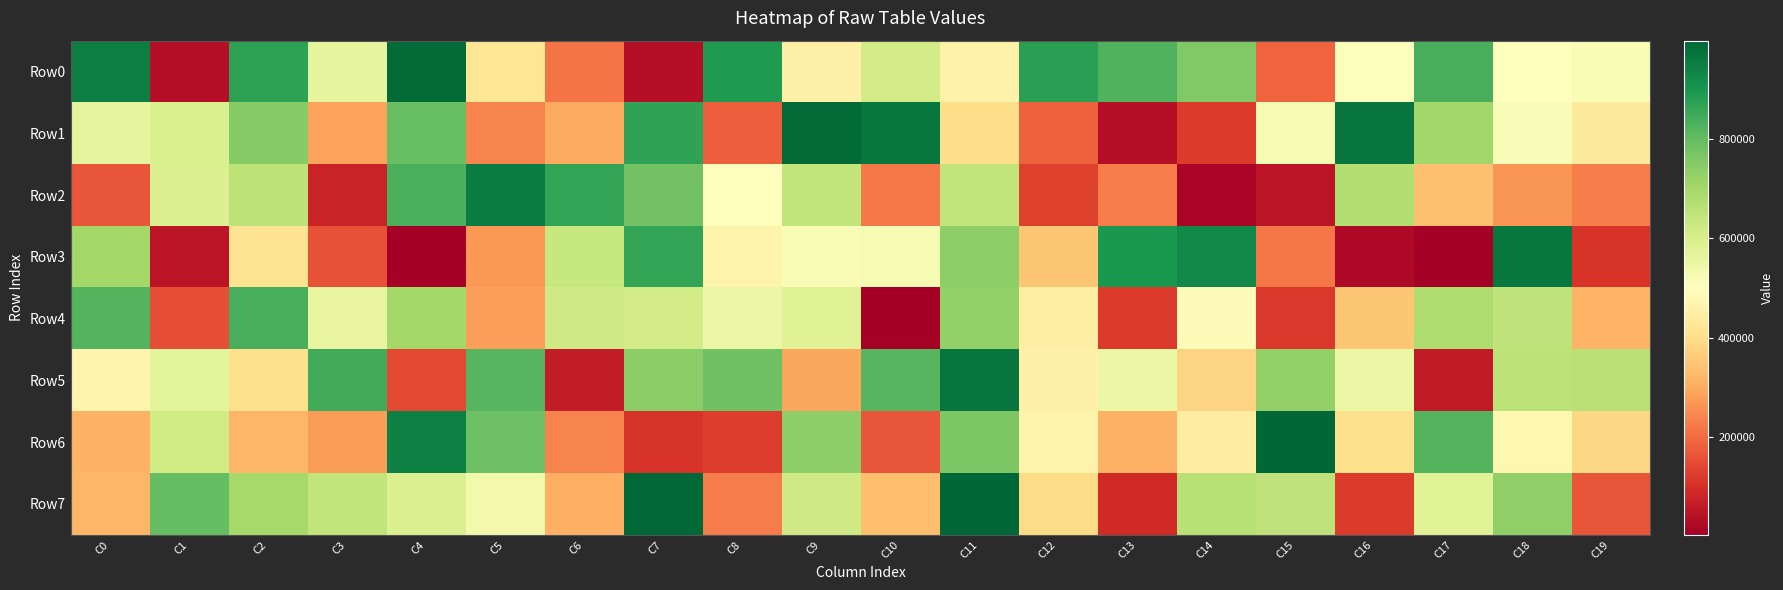

Reading right to left, what are all the values shown in this chart?

Row0: C19=518954	C18=498281	C17=835640	C16=506319	C15=189231	C14=753314	C13=824312	C12=876286	C11=458662	C10=609402	C9=456625	C8=892131	C7=38235	C6=215002	C5=419548	C4=987232	C3=561168	C2=872853	C1=38137	C0=949175
Row1: C19=438543	C18=515614	C17=705068	C16=969336	C15=523098	C14=122504	C13=35184	C12=182924	C11=400230	C10=963022	C9=988468	C8=180555	C7=866868	C6=296889	C5=240572	C4=791832	C3=283587	C2=748979	C1=590998	C0=564152
Row2: C19=232386	C18=266036	C17=339622	C16=674986	C15=49244	C14=19571	C13=228447	C12=133571	C11=646526	C10=223801	C9=648116	C8=504127	C7=778716	C6=863666	C5=952786	C4=830965	C3=80412	C2=653169	C1=586351	C0=163156
Row3: C19=111245	C18=963217	C17=4058	C16=26626	C15=219324	C14=926139	C13=894909	C12=352431	C11=735532	C10=521157	C9=516608	C8=465201	C7=864128	C6=634869	C5=271266	C4=7331	C3=162302	C2=413682	C1=47352	C0=699257
Row4: C19=317195	C18=650808	C17=679997	C16=351623	C15=117110	C14=490761	C13=123585	C12=447252	C11=728361	C10=7614	C9=579972	C8=551132	C7=610232	C6=618837	C5=281526	C4=699282	C3=555848	C2=836990	C1=152234	C0=820874
Row5: C19=660191	C18=653461	C17=59108	C16=548161	C15=728295	C14=377441	C13=548100	C12=456699	C11=967716	C10=818763	C9=291498	C8=783106	C7=740944	C6=64798	C5=818620	C4=144686	C3=844382	C2=407285	C1=567232	C0=469460
Row6: C19=384501	C18=477303	C17=820020	C16=406723	C15=994323	C14=443213	C13=313572	C12=463944	C11=761782	C10=163383	C9=736726	C8=126110	C7=112630	C6=237334	C5=784268	C4=945705	C3=278805	C2=319308	C1=615757	C0=313308
Row7: C19=163146	C18=731983	C17=576077	C16=122342	C15=648475	C14=666456	C13=90347	C12=395726	C11=997358	C10=334055	C9=617391	C8=227406	C7=991940	C6=308379	C5=532957	C4=587433	C3=647103	C2=694751	C1=798413	C0=318864